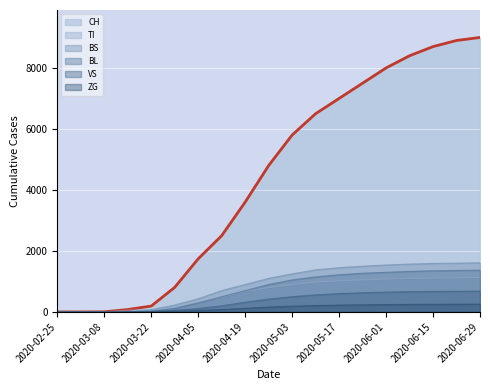

The VS series shows 420 at 2020-04-26. True or false?

True